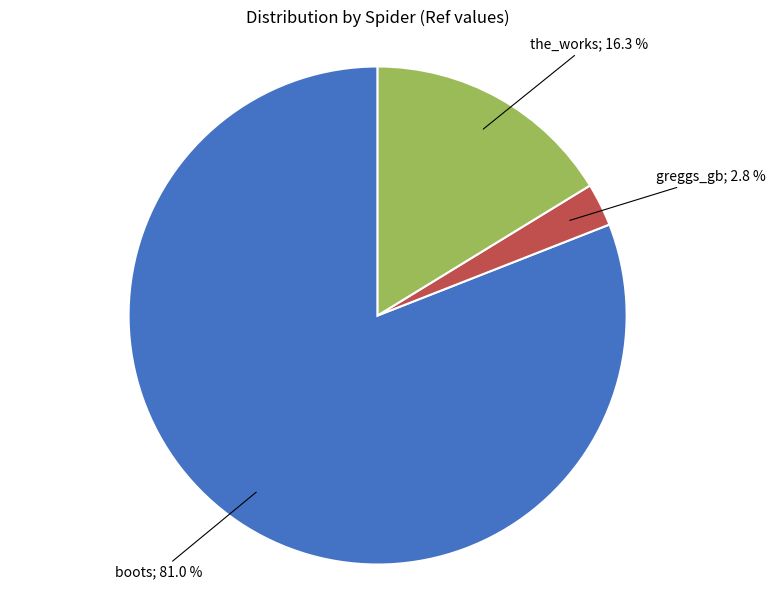

How many slices are in this pie chart?

3